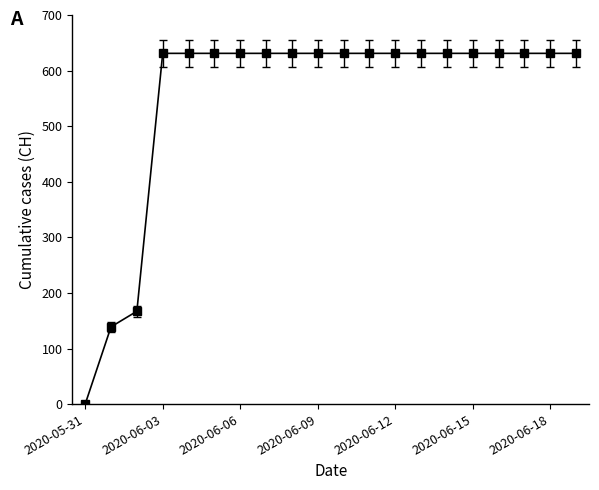

What is the sum of all values?

11033